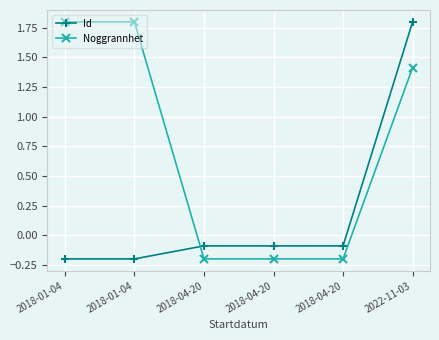

True or false: Id has a value of 0.4 at 2022-11-03.

False